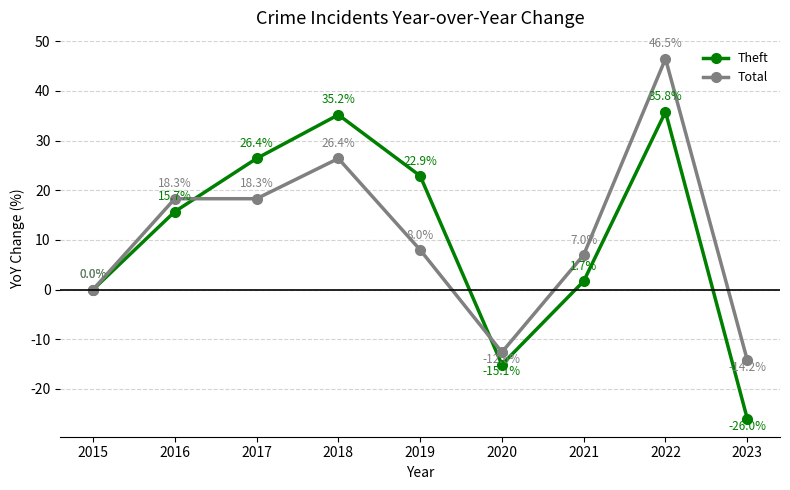

Where is the first local maximum for Theft?

2018